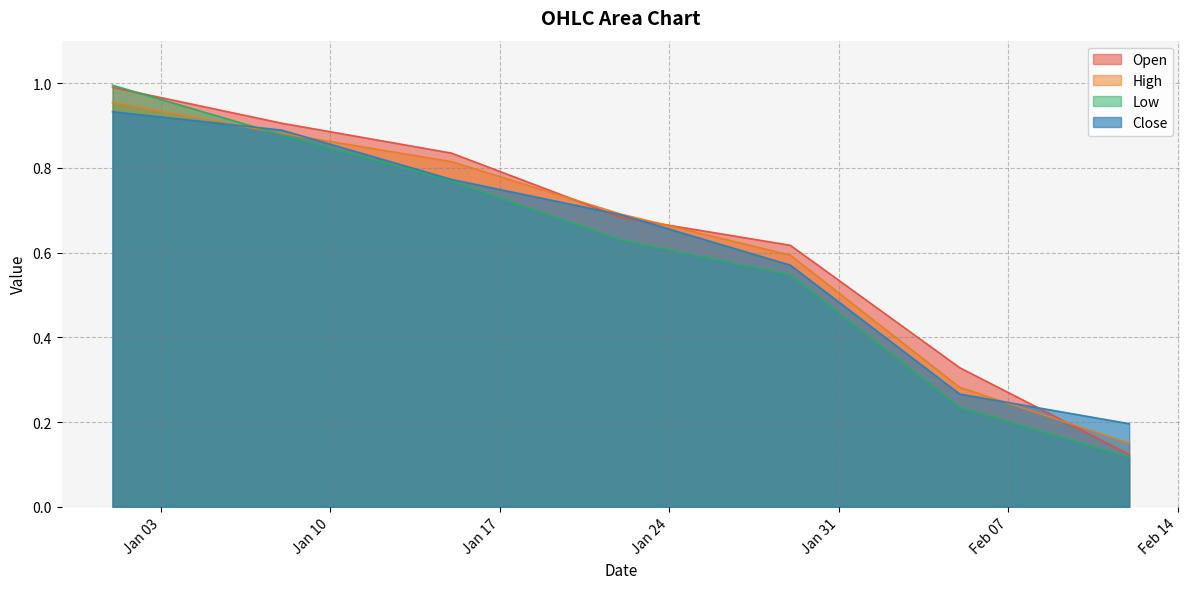

Which series changed the most between 11 and 18?

Close